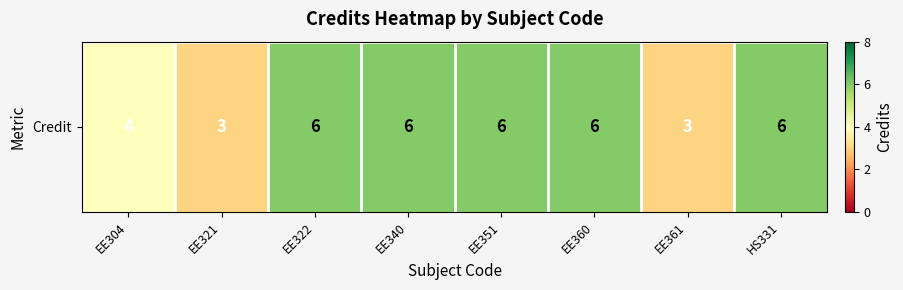

Between EE340 and EE321, which is larger?

EE340